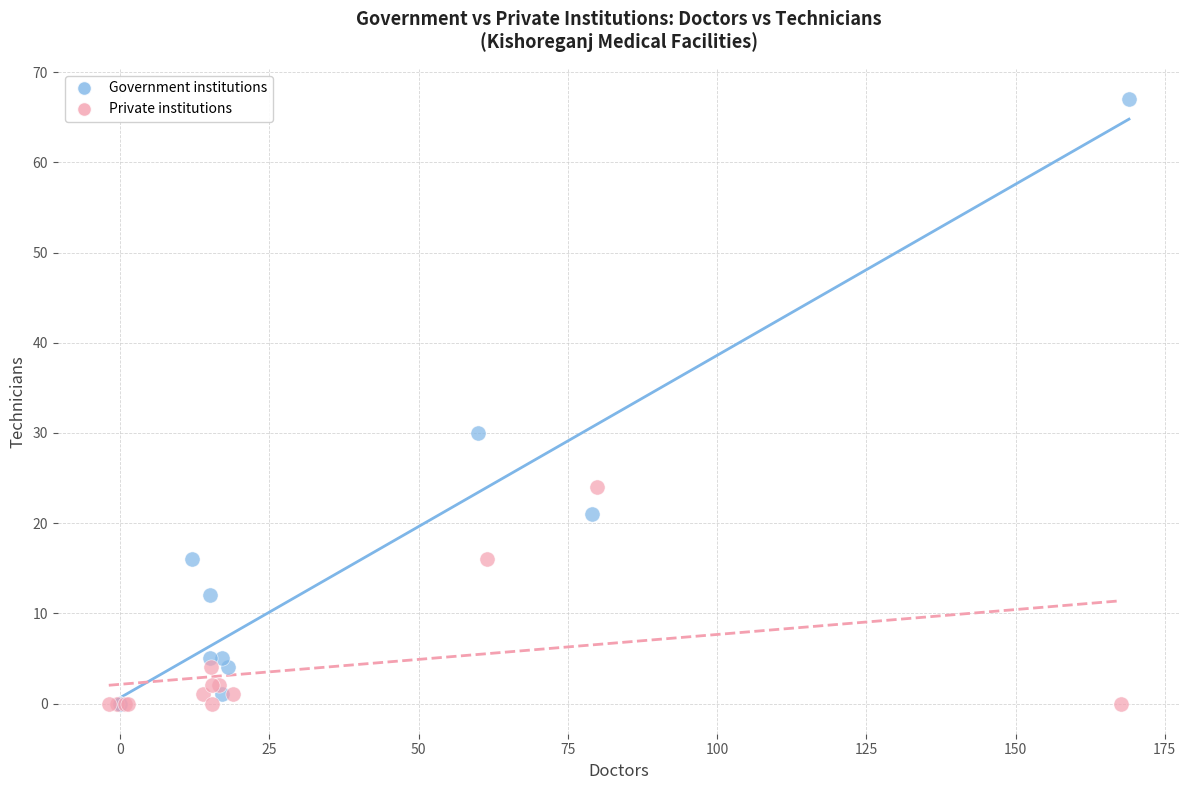

Which series contains the highest Y value?

Government institutions